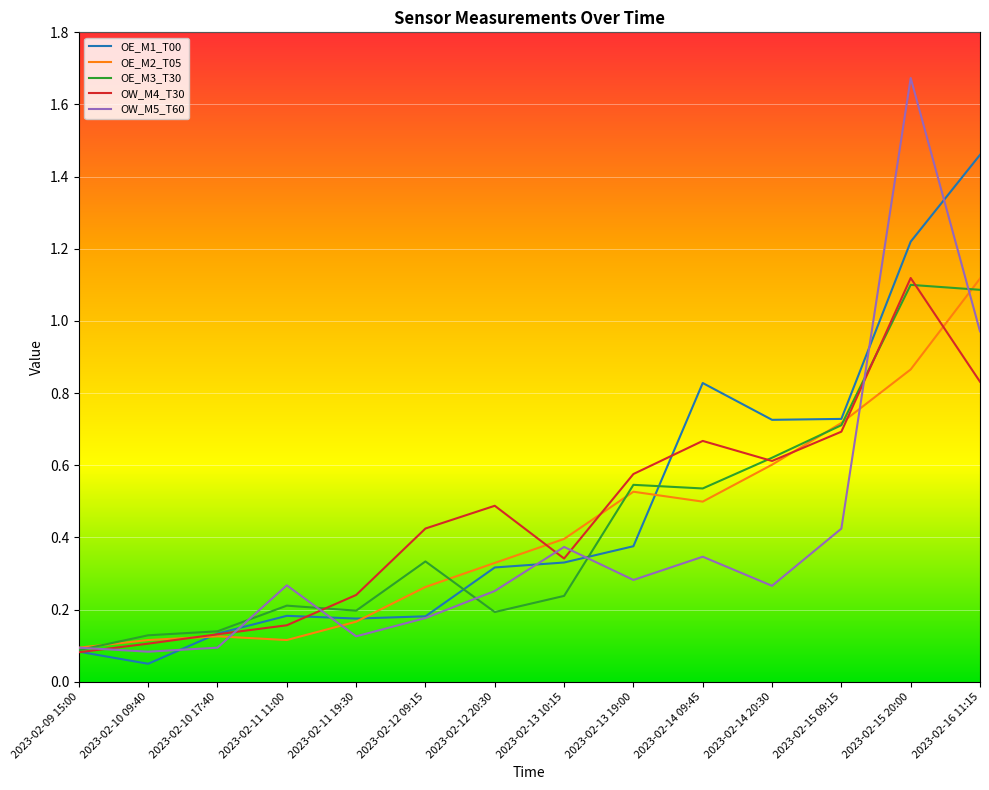

What position from the right is 2023-02-12 09:15?

9